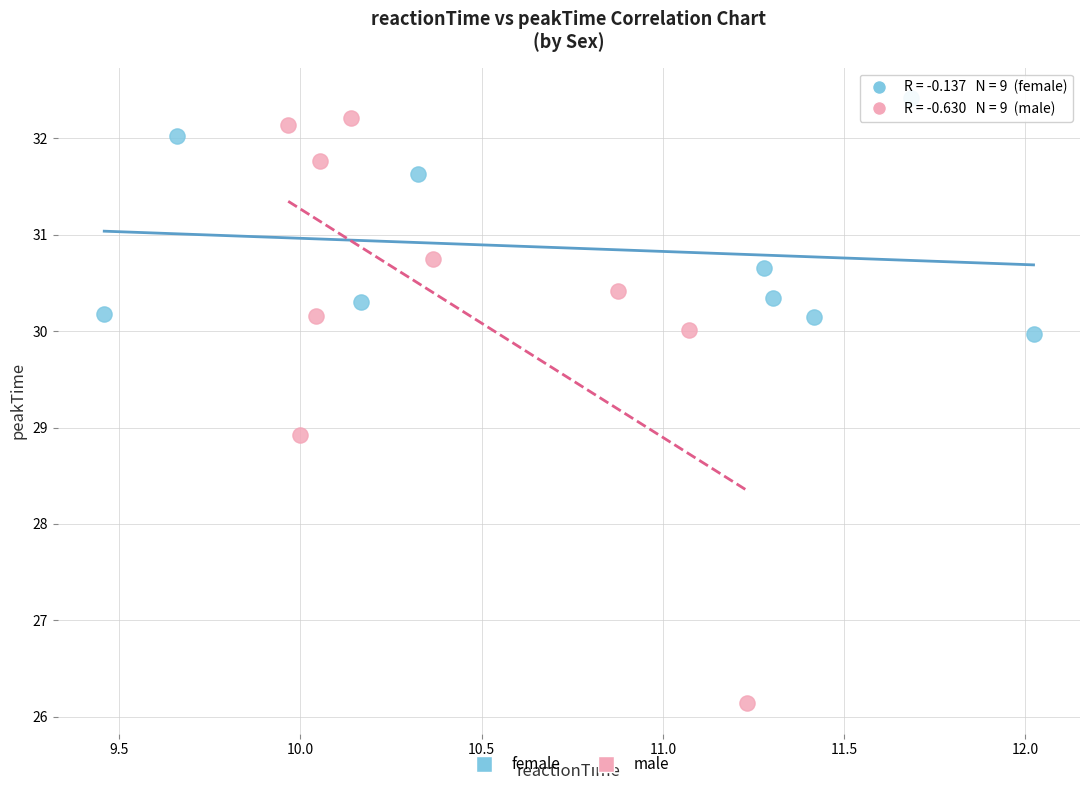

Which series reaches the minimum Y coordinate?

male